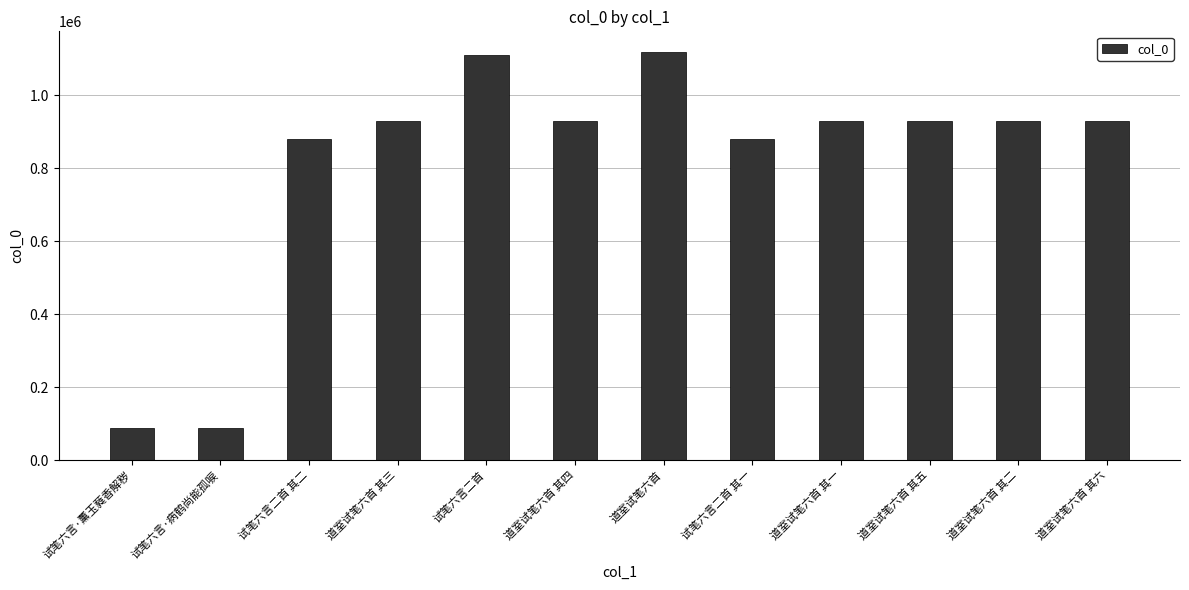

What is the sum of all values?

9743909